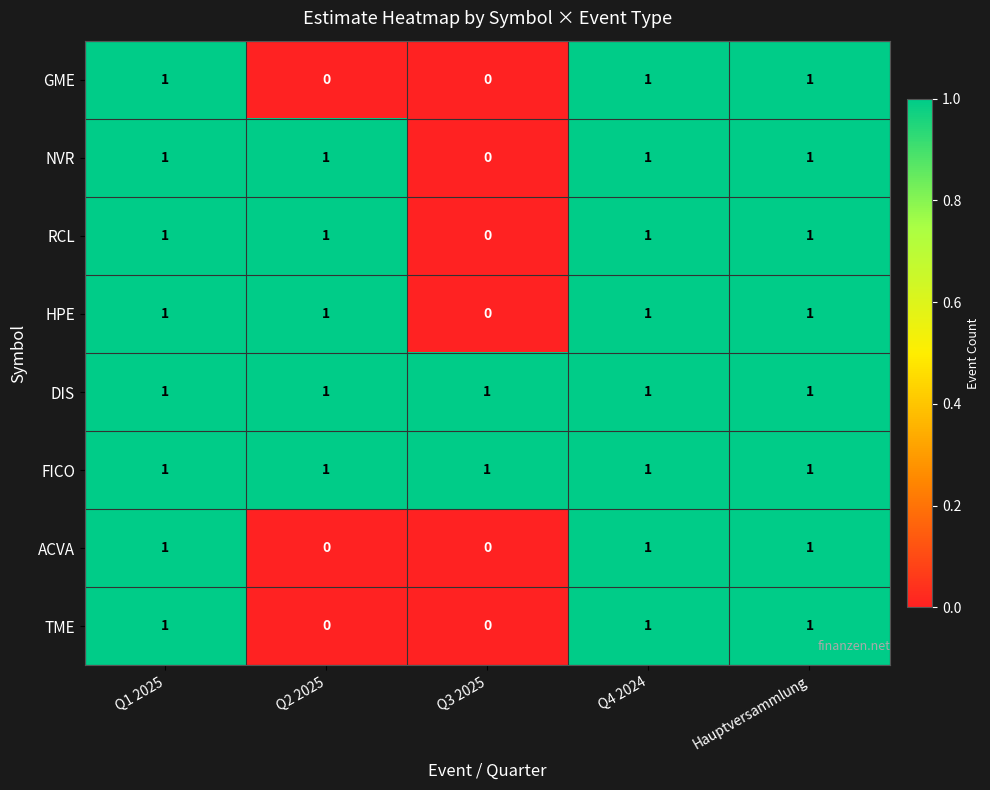

Reading right to left, transcribe all the data shown in this chart.

row_0: 1	1	0	0	1
row_1: 1	1	0	1	1
row_2: 1	1	0	1	1
row_3: 1	1	0	1	1
row_4: 1	1	1	1	1
row_5: 1	1	1	1	1
row_6: 1	1	0	0	1
row_7: 1	1	0	0	1